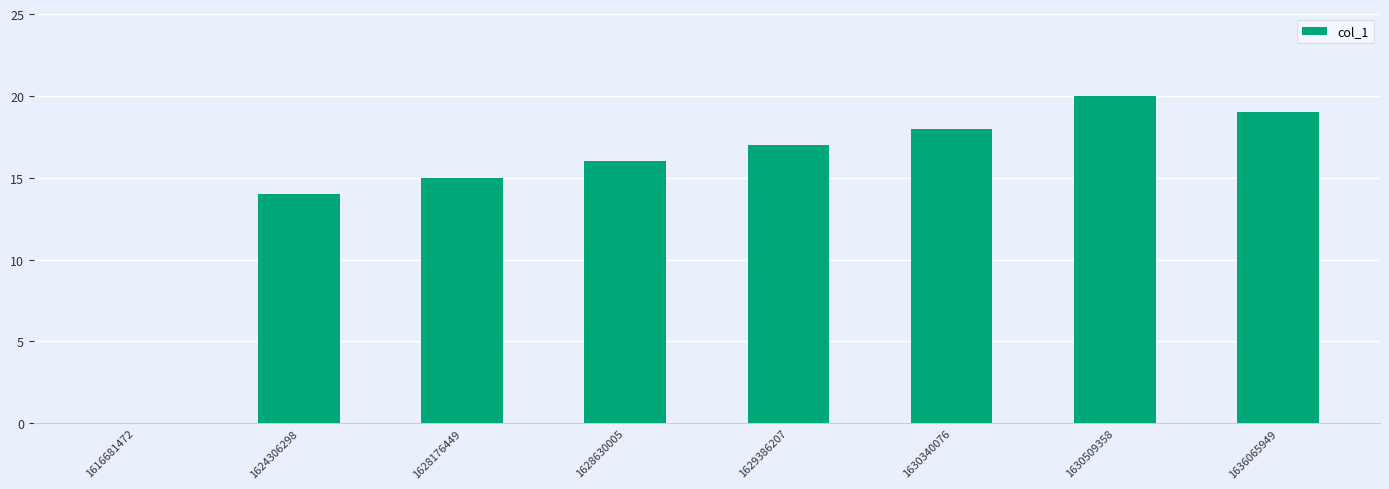

Reading left to right, what are all the values shown in this chart?

0	14	15	16	17	18	20	19